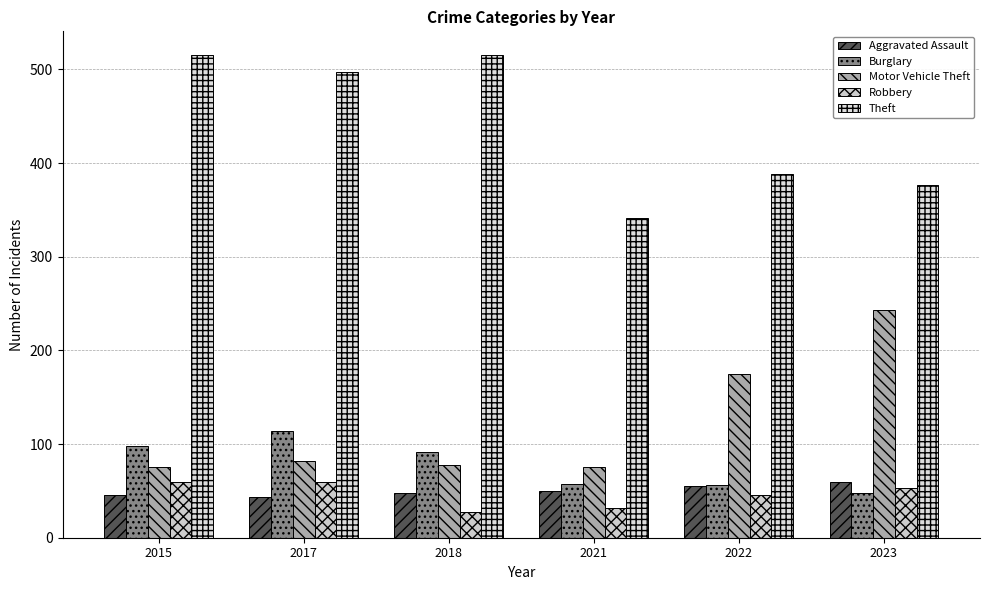

Is the value of Motor Vehicle Theft at 2015 greater than the value of Robbery at 2015?

Yes